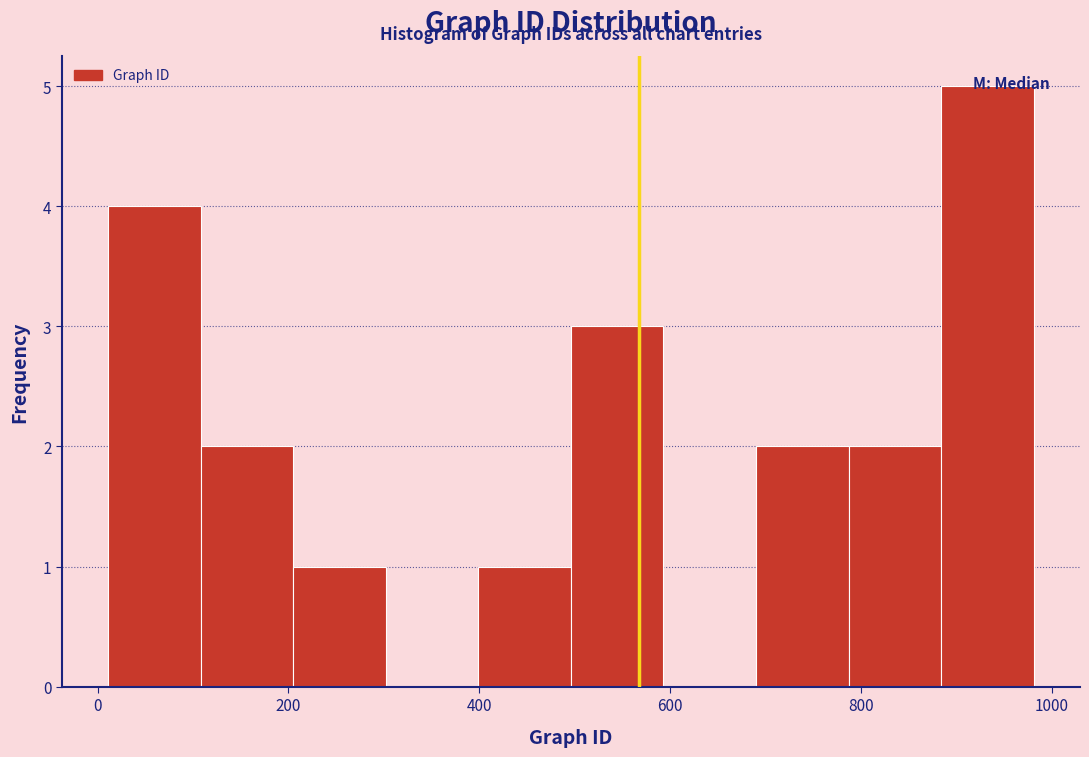

Reading left to right, transcribe this chart: for each bar, give the range it covers on the x-axis and its height. Neither the bar edges nor the heights are printed on the chart, so give them approximately, as read against the axes.

20 to 100: 4
100 to 200: 2
200 to 300: 1
300 to 400: 0
400 to 500: 1
500 to 600: 3
600 to 700: 0
700 to 780: 2
780 to 880: 2
880 to 980: 5